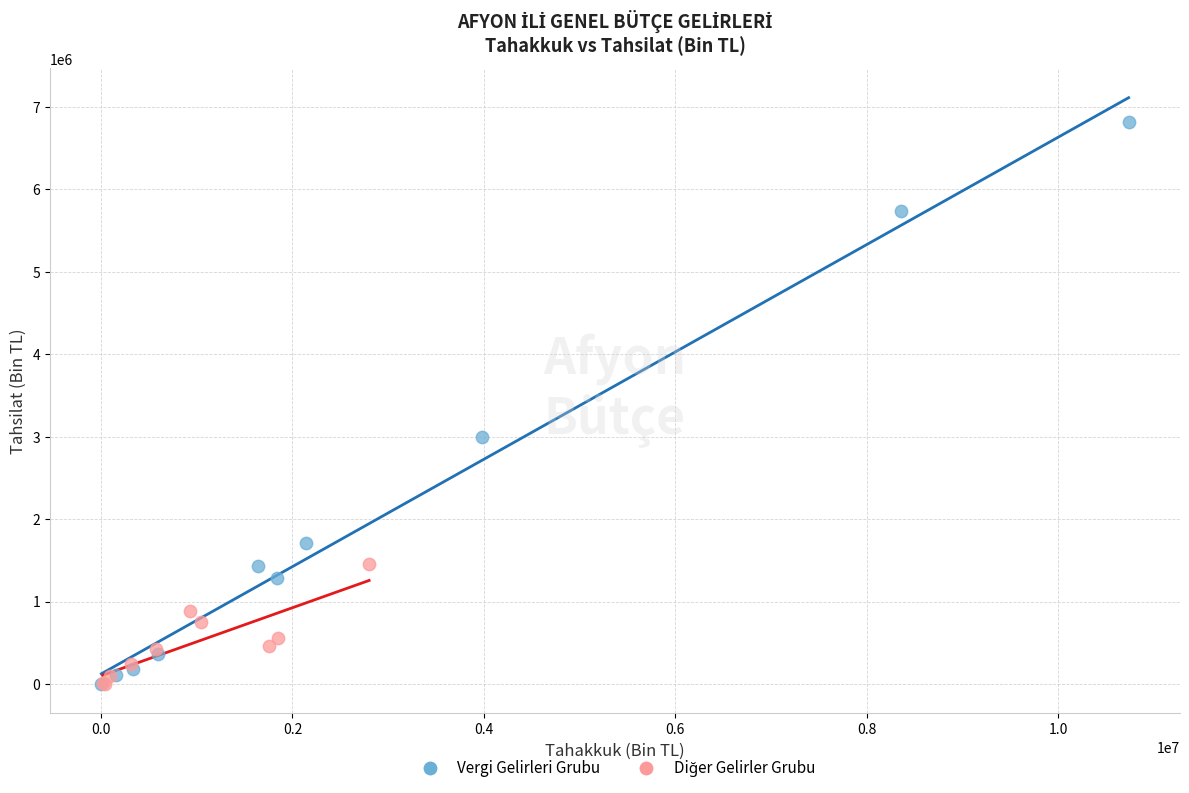

Which series has the widest spread of Y values?

Vergi Gelirleri Grubu